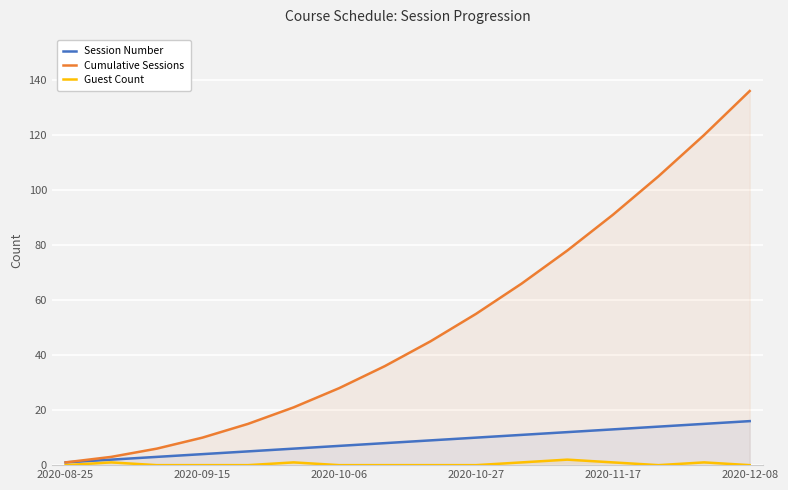

What is the difference between the second highest and minimum values in the Guest Count series?

1